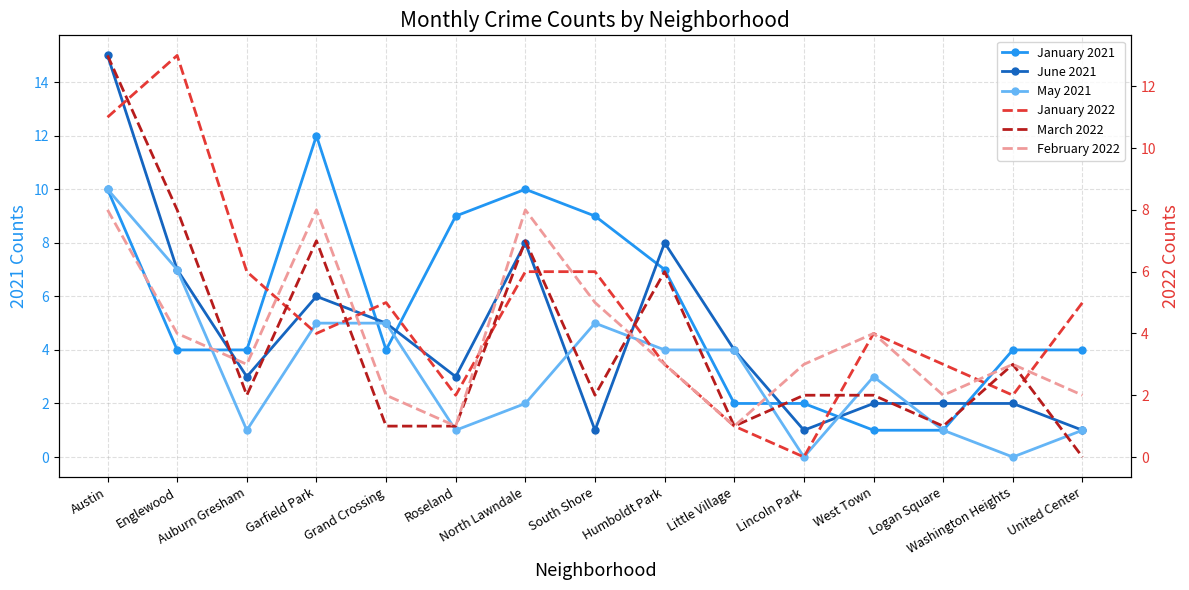

Reading left to right, list all the values displayed in this chart.

January 2021: 10	4	4	12	4	9	10	9	7	2	2	1	1	4	4
June 2021: 15	7	3	6	5	3	8	1	8	4	1	2	2	2	1
May 2021: 10	7	1	5	5	1	2	5	4	4	0	3	1	0	1
January 2022: 11	13	6	4	5	2	6	6	3	1	0	4	3	2	5
March 2022: 13	8	2	7	1	1	7	2	6	1	2	2	1	3	0
February 2022: 8	4	3	8	2	1	8	5	3	1	3	4	2	3	2